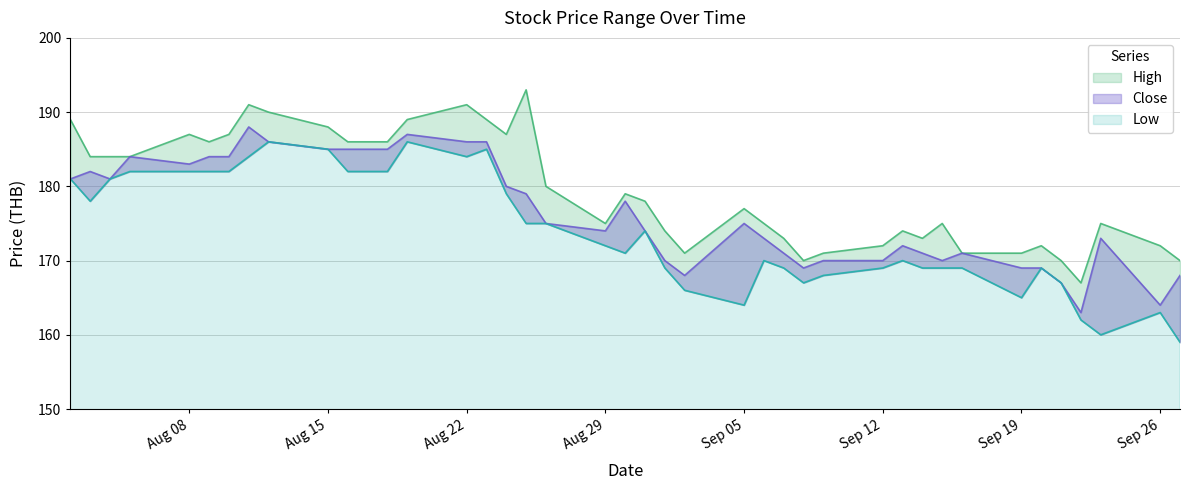

Rank the series by their average value, from highest to lowest.

High, Close, Low